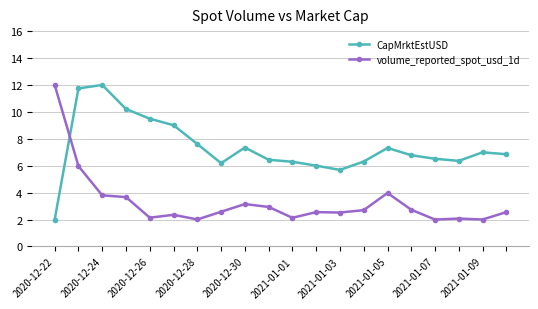

True or false: volume_reported_spot_usd_1d and CapMrktEstUSD cross at least once.

True